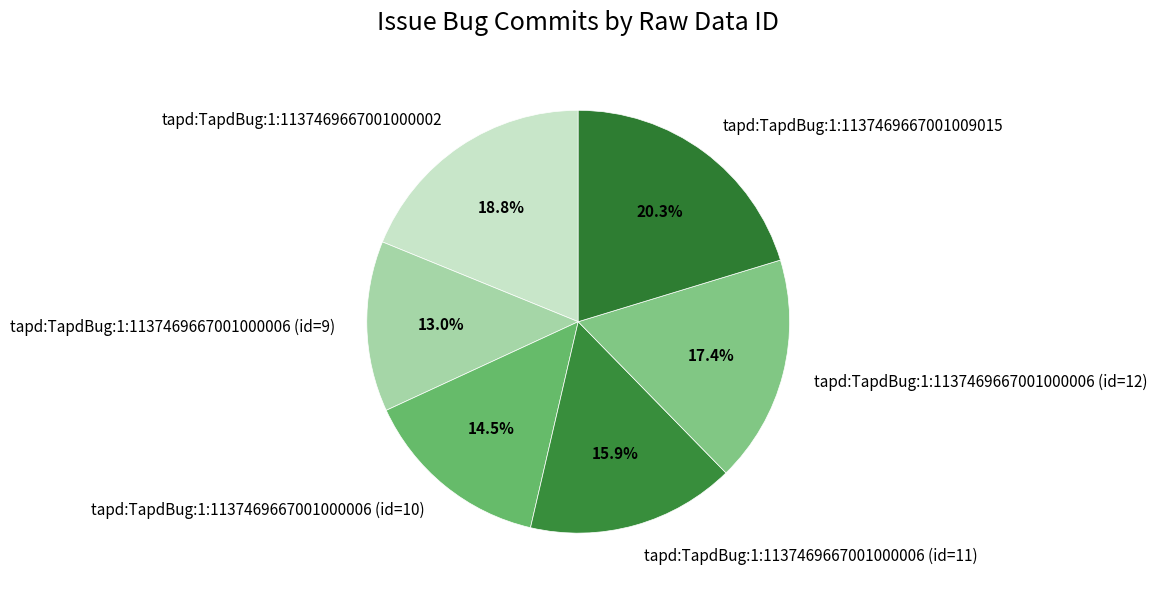

Is tapd:TapdBug:1:1137469667001000006 (id=11) the majority of the pie?

No